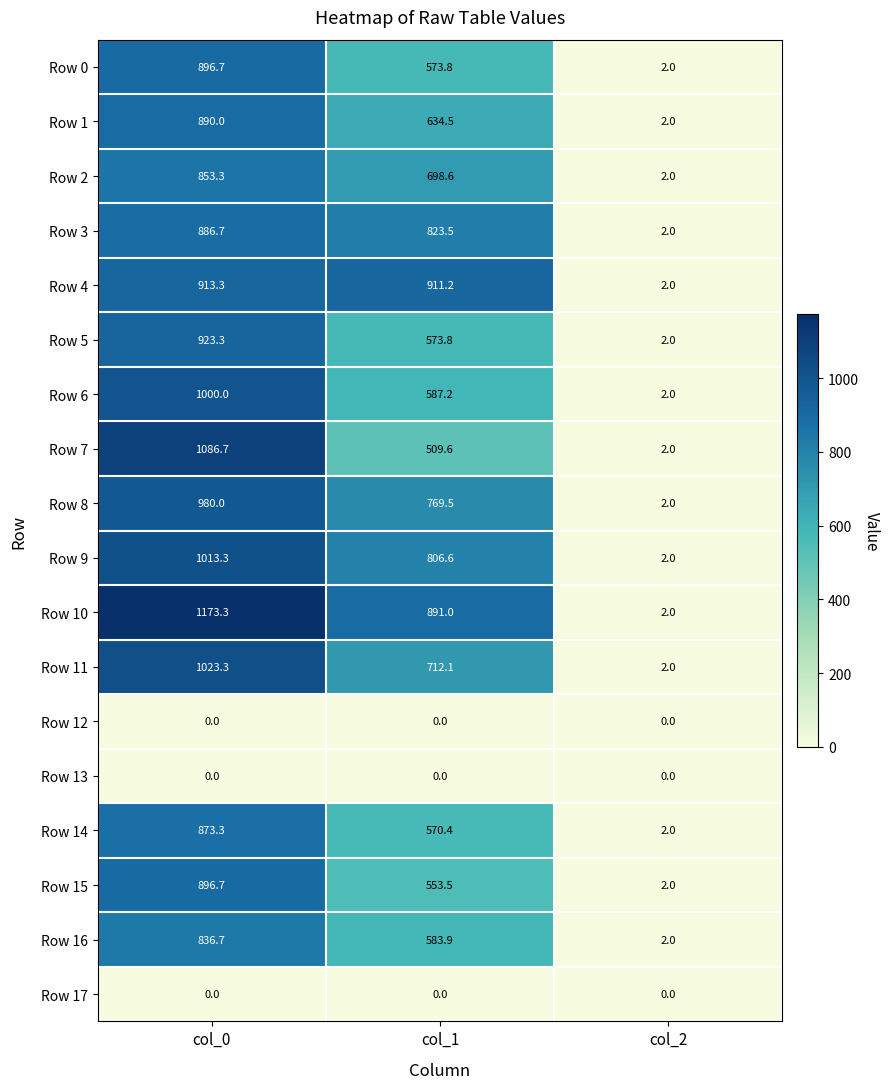

The Row 11 series shows 2.0 at col_2. True or false?

True